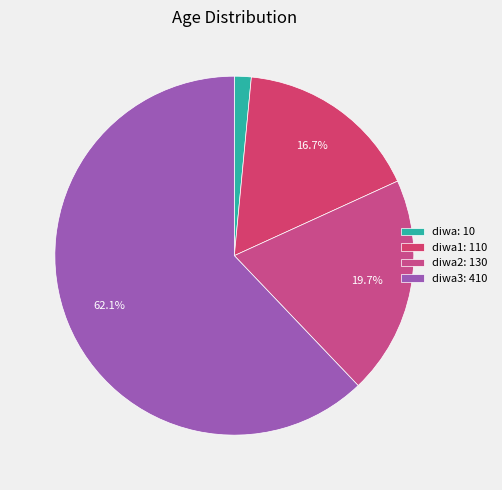

Rank the categories by value from lowest to highest.

diwa: 10, diwa1: 110, diwa2: 130, diwa3: 410